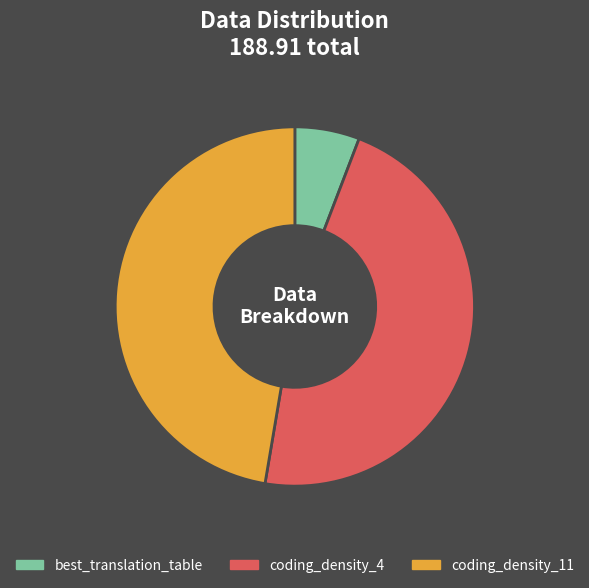

How many segments does this pie chart have?

3